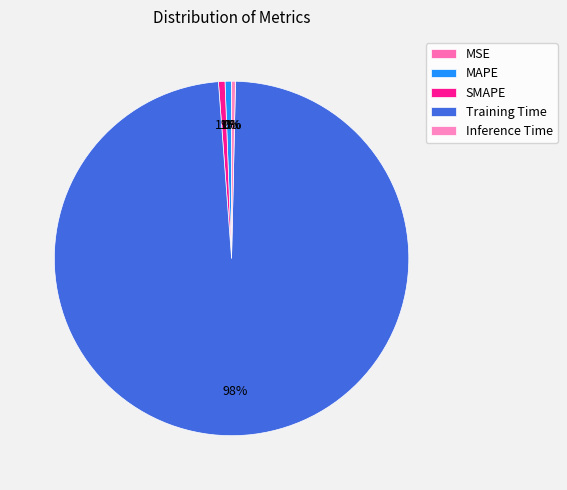

Does MAPE represent more than half of the total?

No